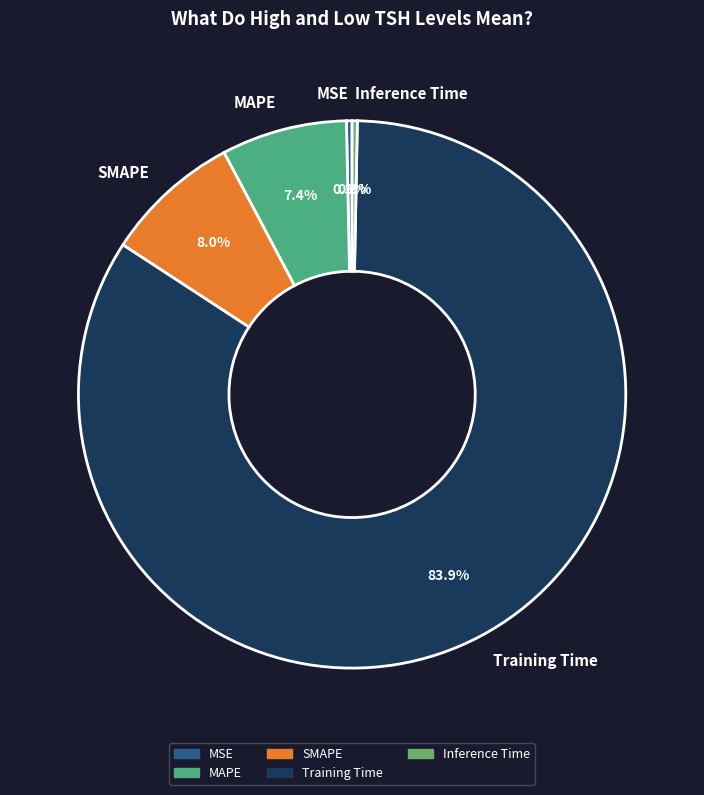

True or false: Inference Time accounts for 10% of the total.

False